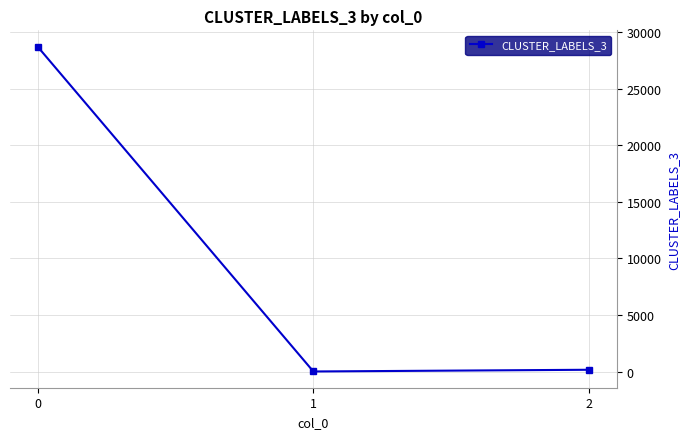

What is the value of the 3rd point from the left?

155